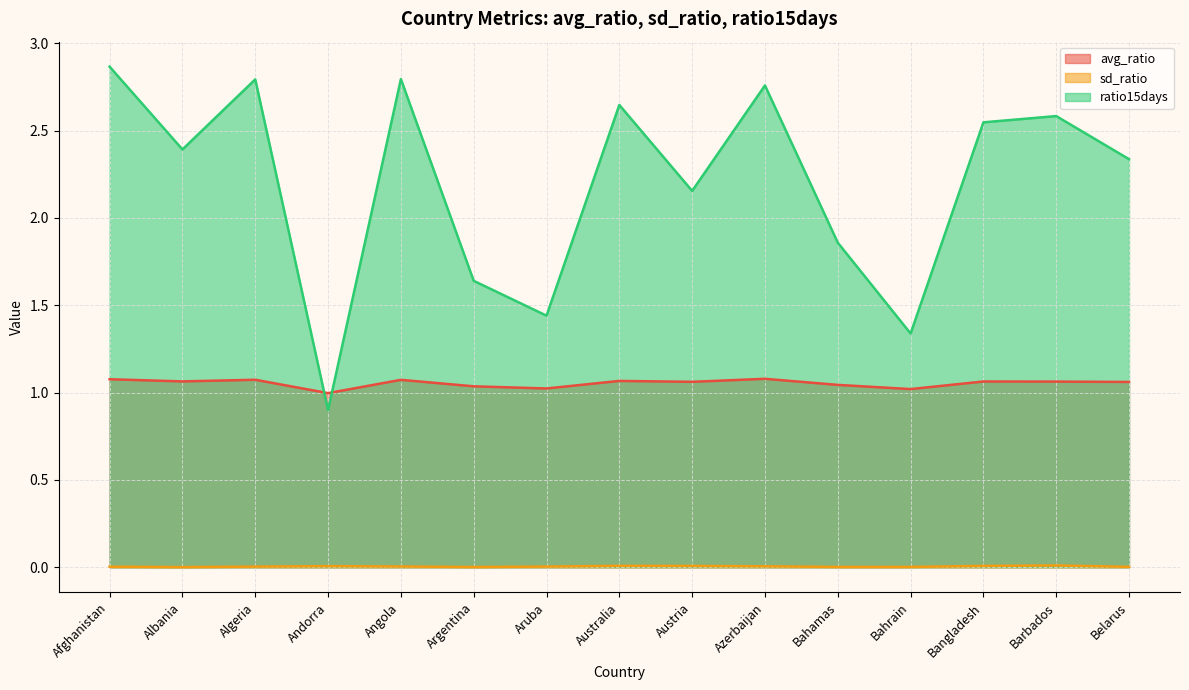

What position from the left is Barbados?

14